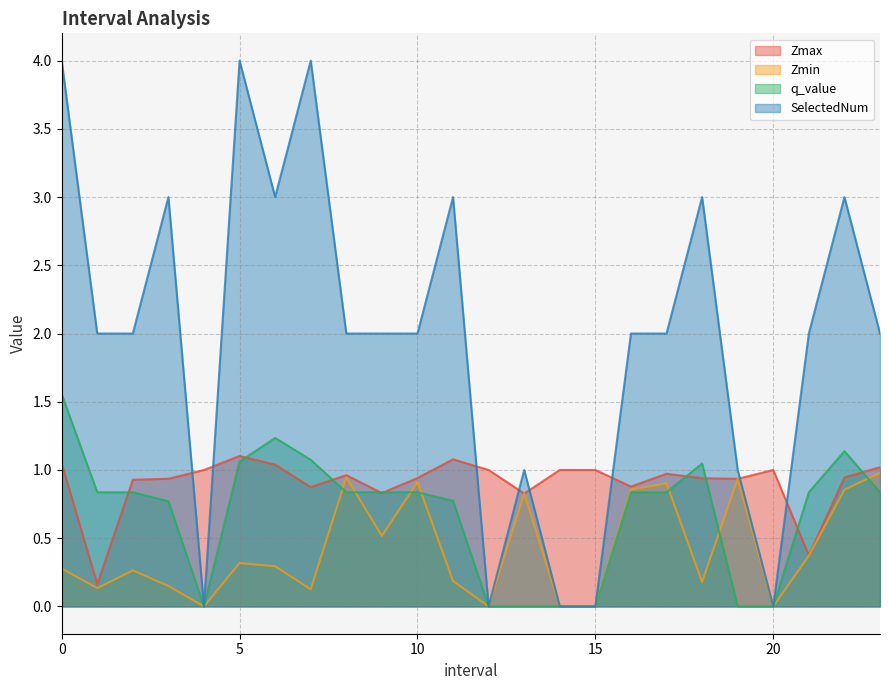

What is the total value across all series at 2.0?

4.0